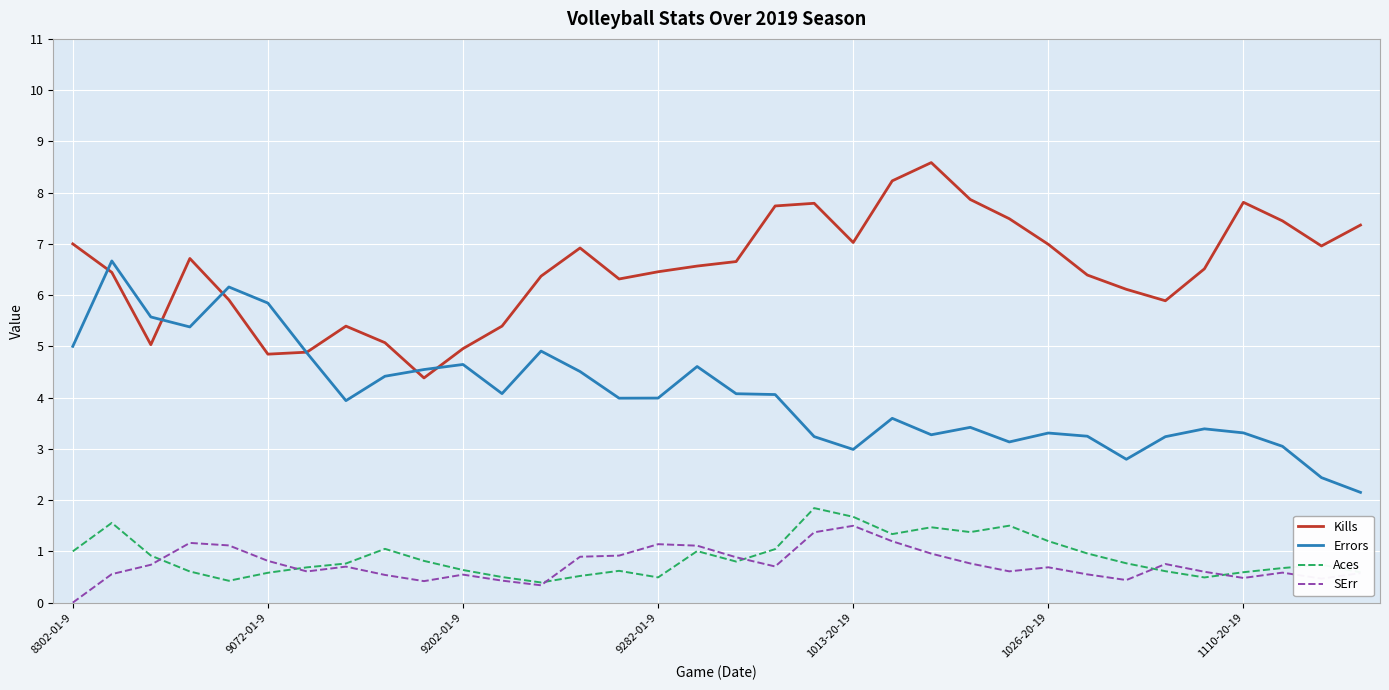

What is the highest value of the Aces series?

1.8